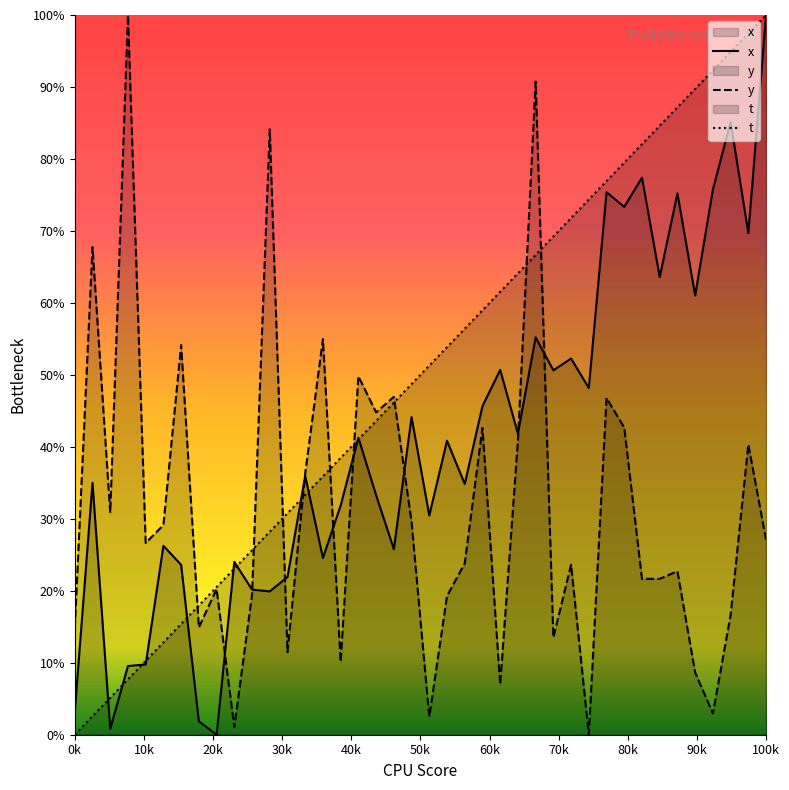

Rank the series by their average value, from highest to lowest.

t, x, y